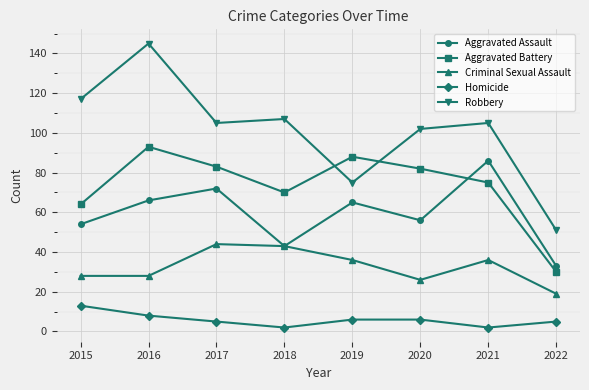

What is the difference between the maximum and minimum values in the Aggravated Assault series?

53